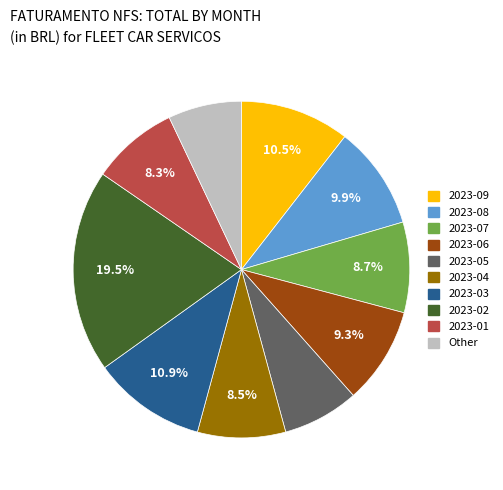

Approximately how many times larger is the value at 2023-01 compared to 2023-06?

0.9